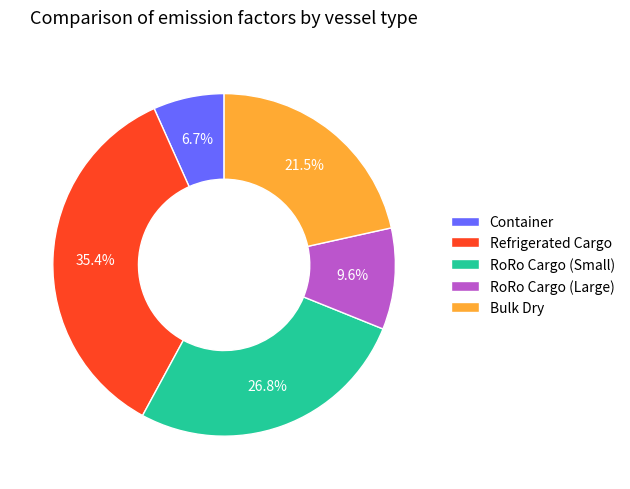

What portion of the pie excludes RoRo Cargo (Large)?

90.4%